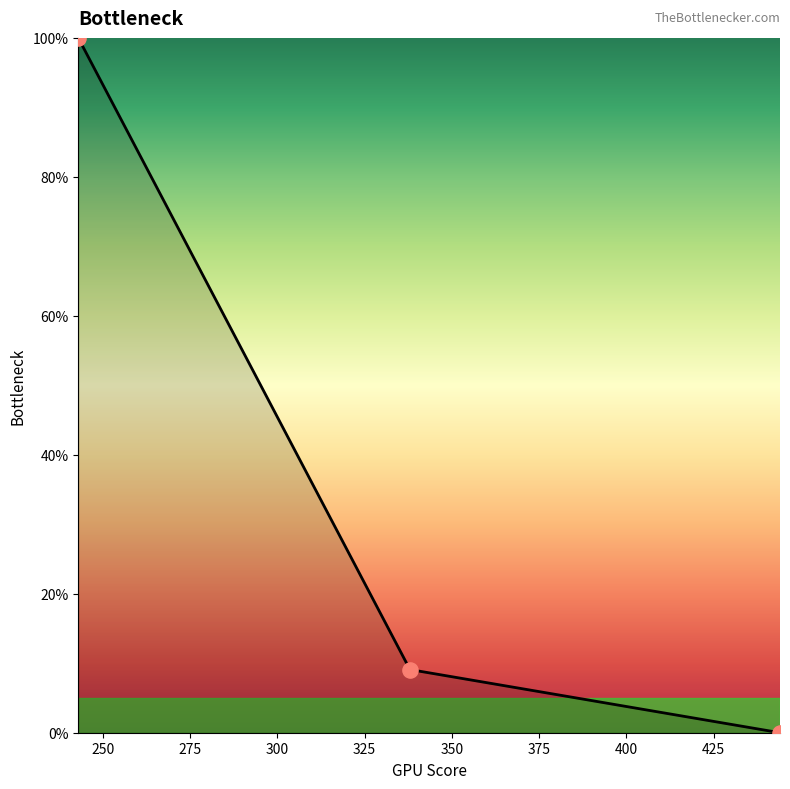

Between 243 and 444, which is larger?

243